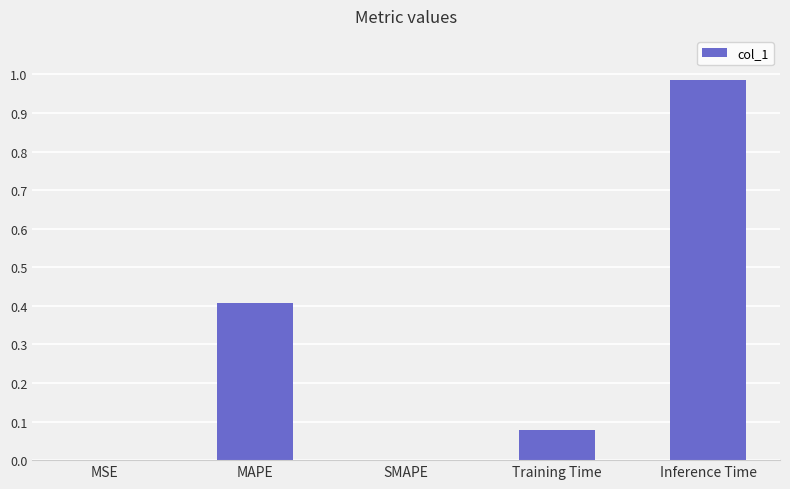

What is the approximate value at MAPE?

0.4